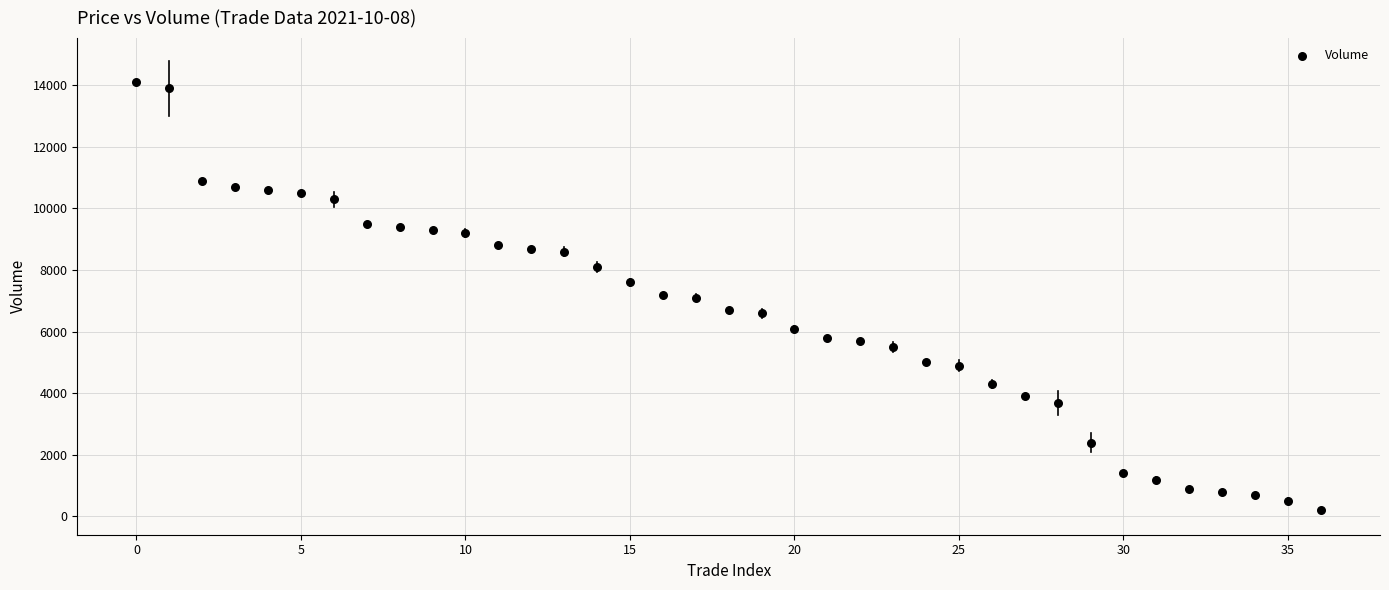

How many data points are displayed?

37